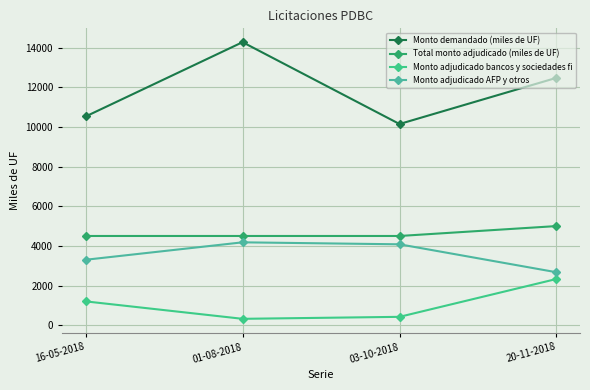

Between 20-11-2018 and 01-08-2018, which is larger?

01-08-2018